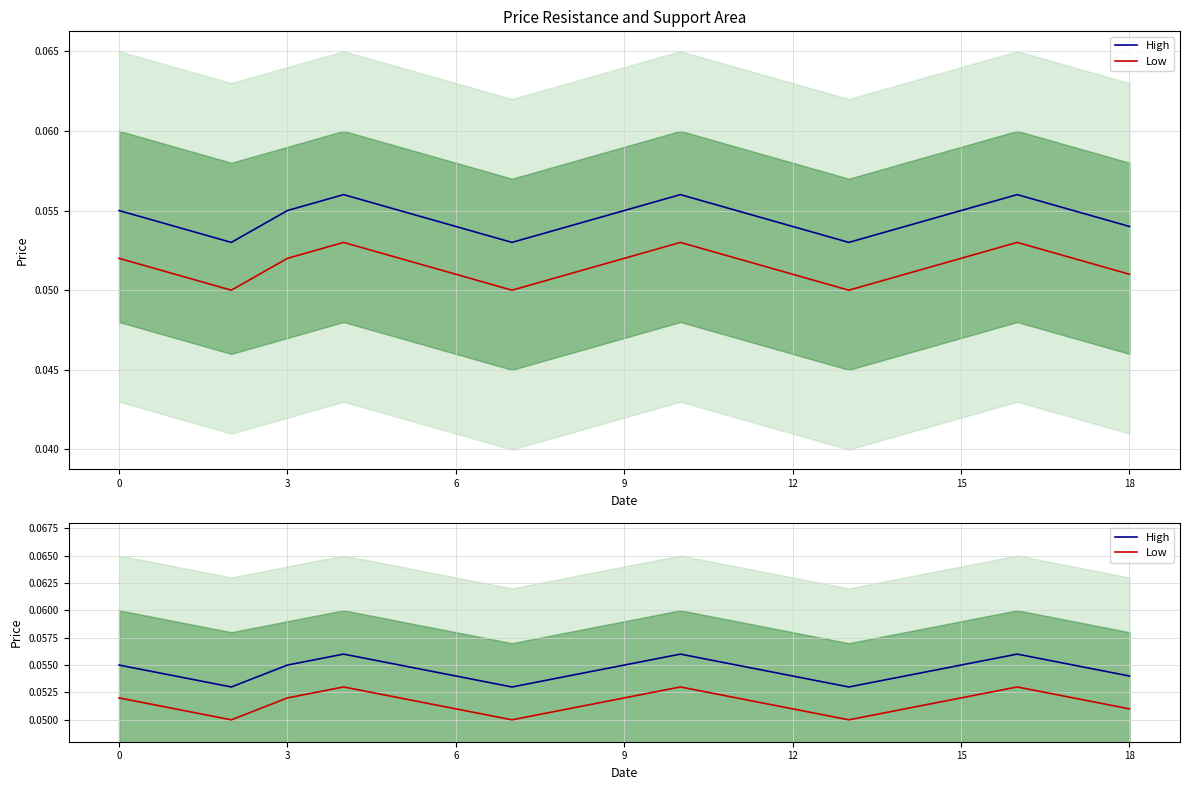

Between 12 and 8, which series saw the biggest shift?

High